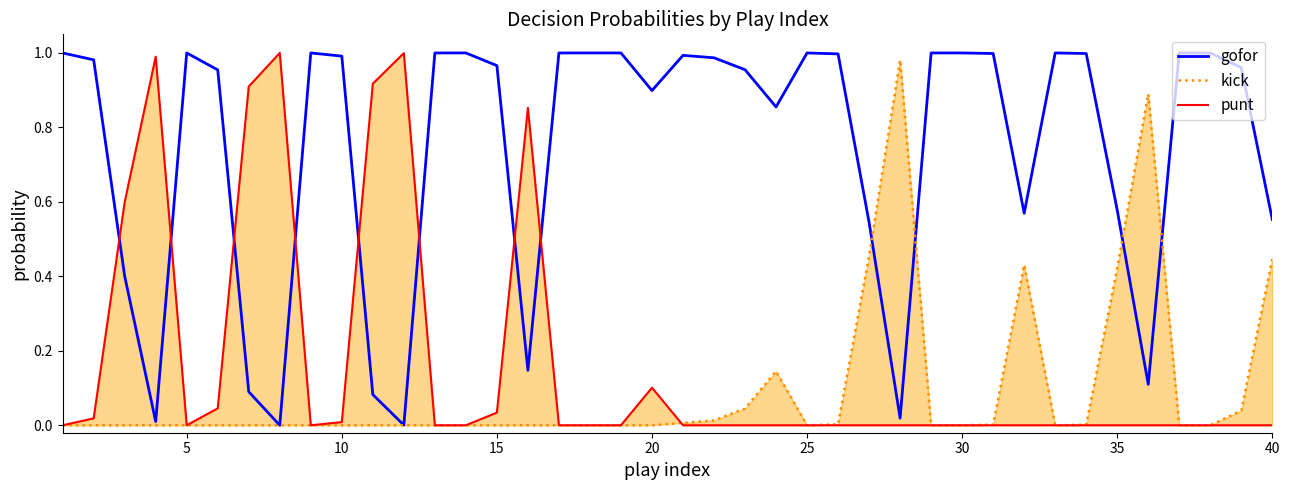

Between 25 and 9, which series saw the biggest shift?

gofor